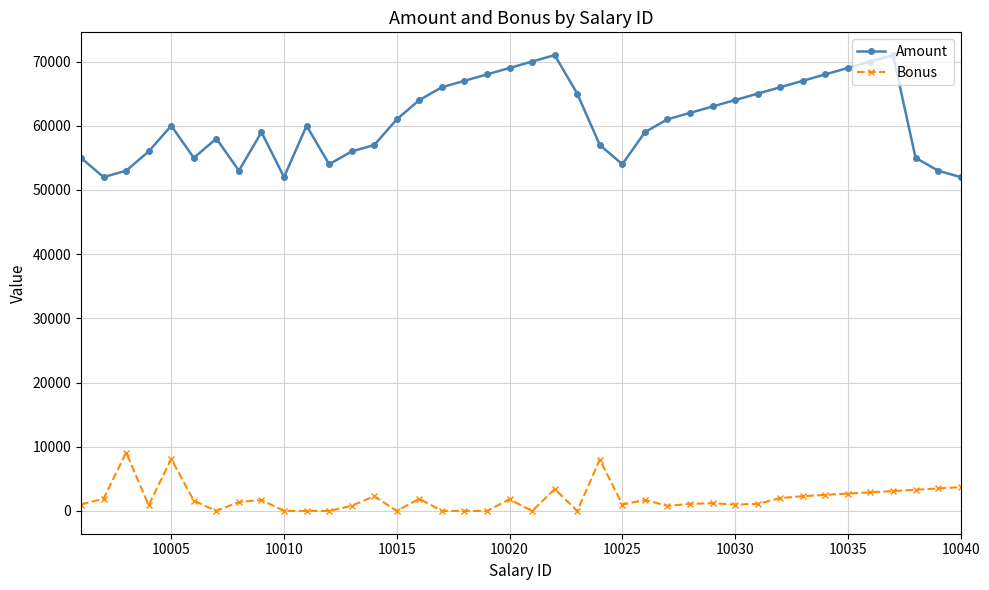

What is the value of the Amount point at the 34th from the left?

68000